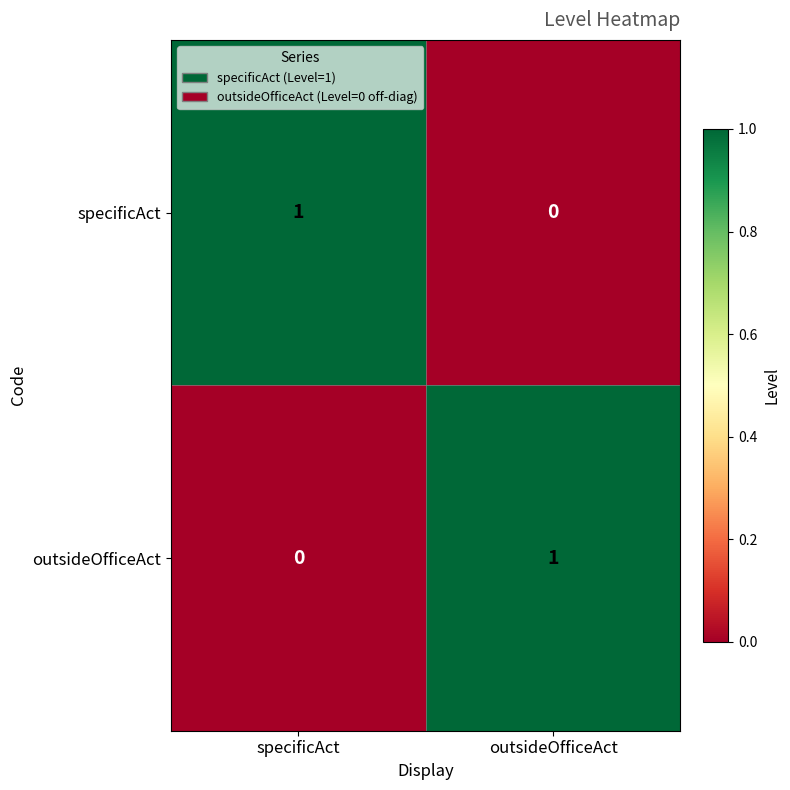

Reading right to left, what are all the values shown in this chart?

specificAct: outsideOfficeAct=0	specificAct=1
outsideOfficeAct: outsideOfficeAct=1	specificAct=0